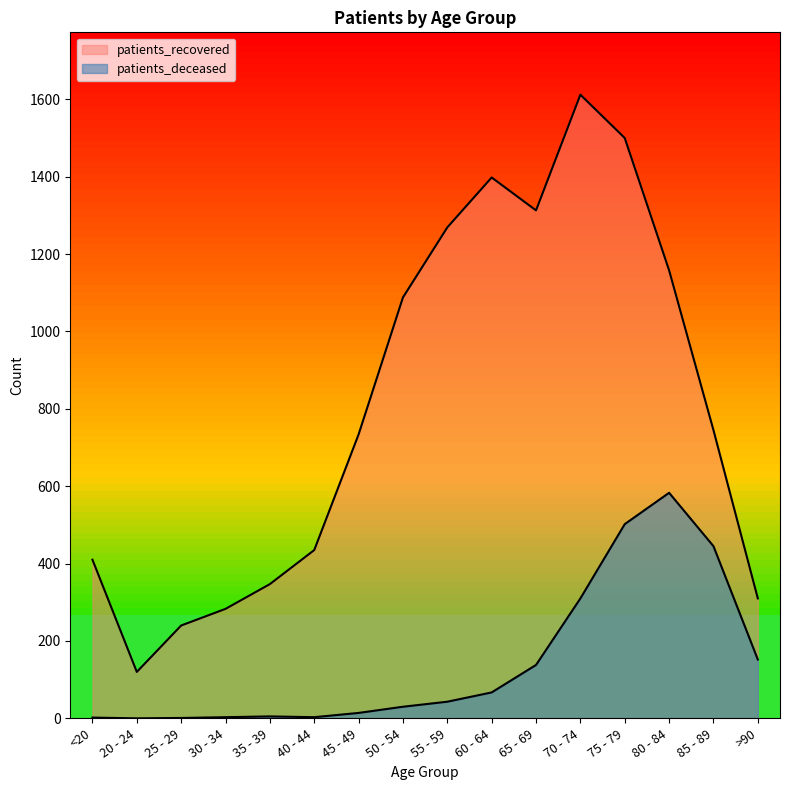

True or false: patients_recovered has a value of 1158 at 80 - 84.

True